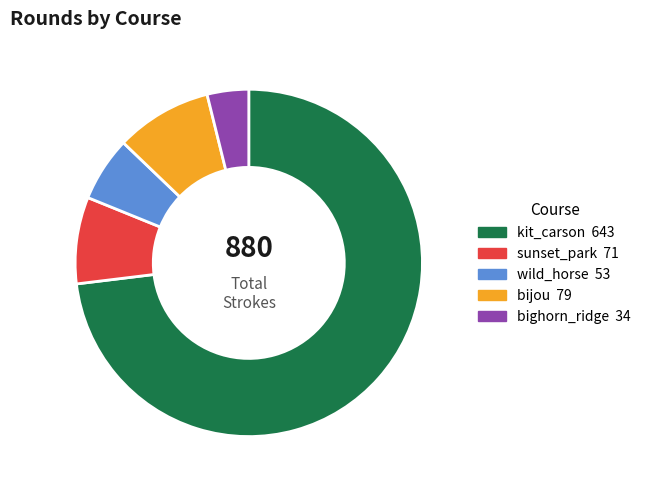

How many segments does this pie chart have?

5